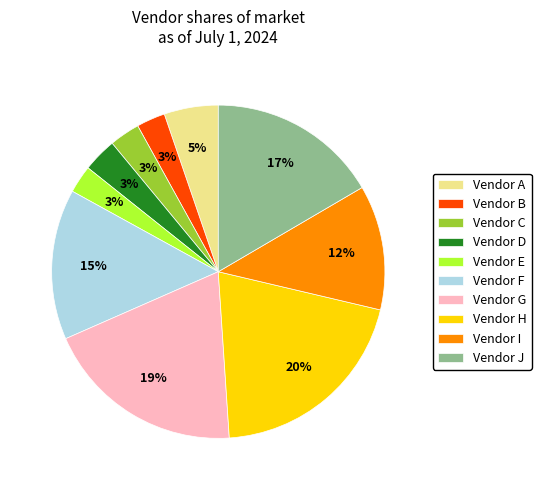

To the nearest percent, what portion does Vendor G represent?

19%